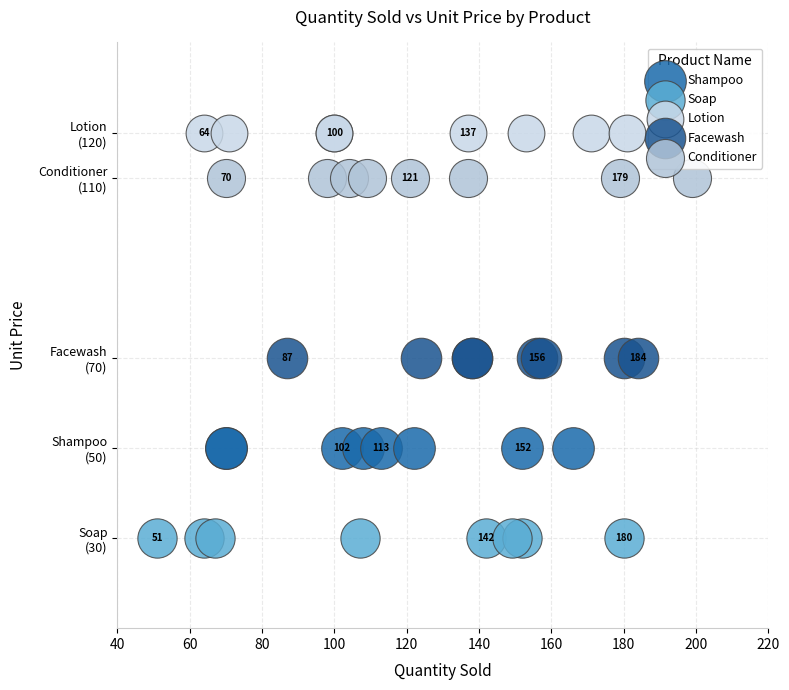

Which series reaches the maximum Y coordinate?

Lotion